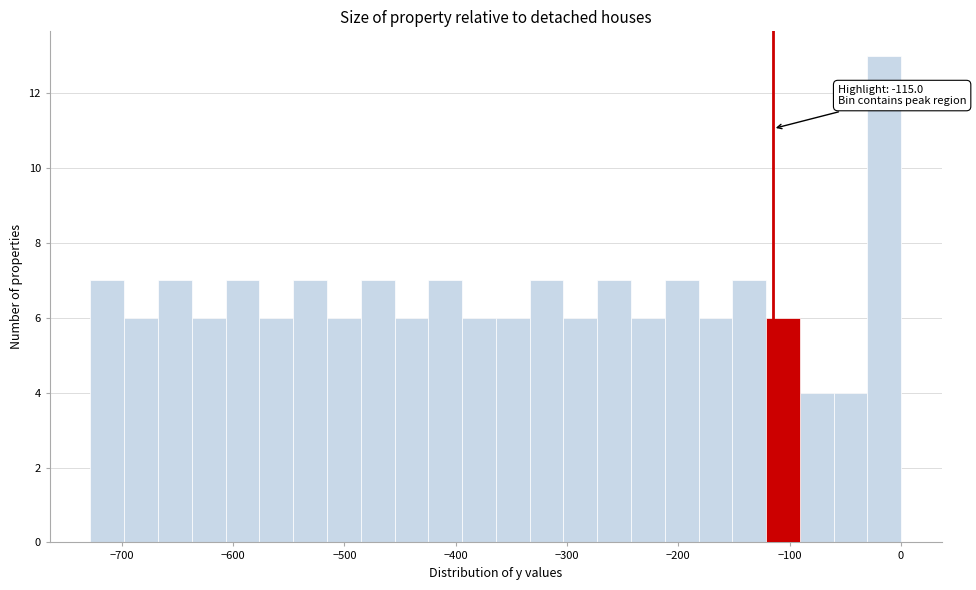

Around what value on the x-axis is the tallest bar? Give the approximate position of its centre, as read against the axis.

-10